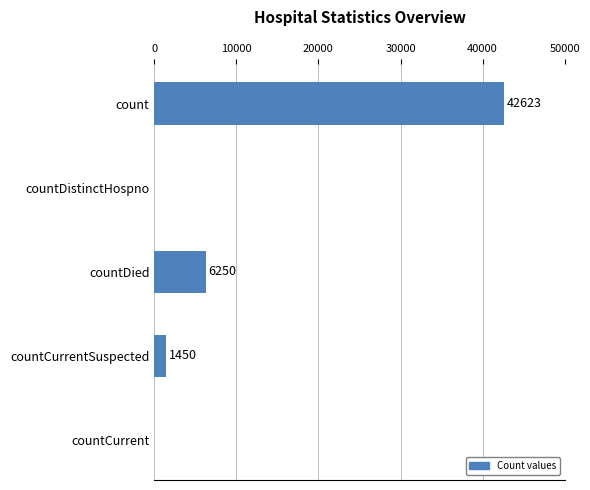

What is the sum of all values?

50323